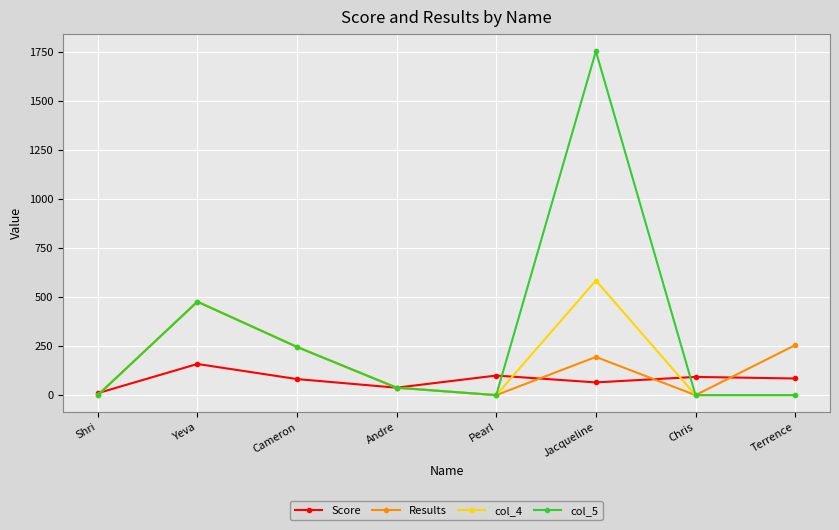

Rank the series by their maximum value, from highest to lowest.

col_5, col_4, Results, Score